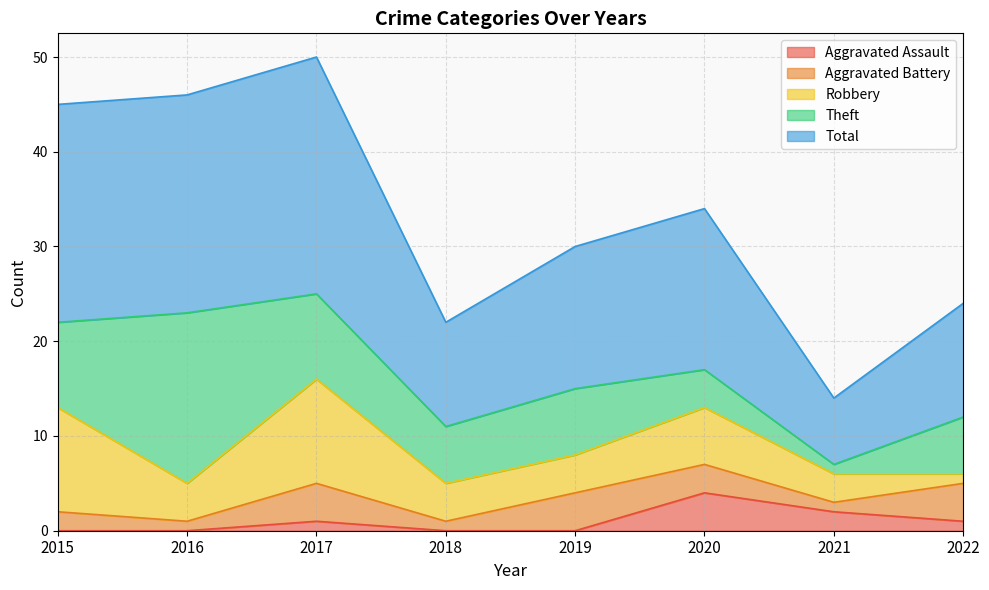

The value of Total at 2017 is 42. True or false?

False